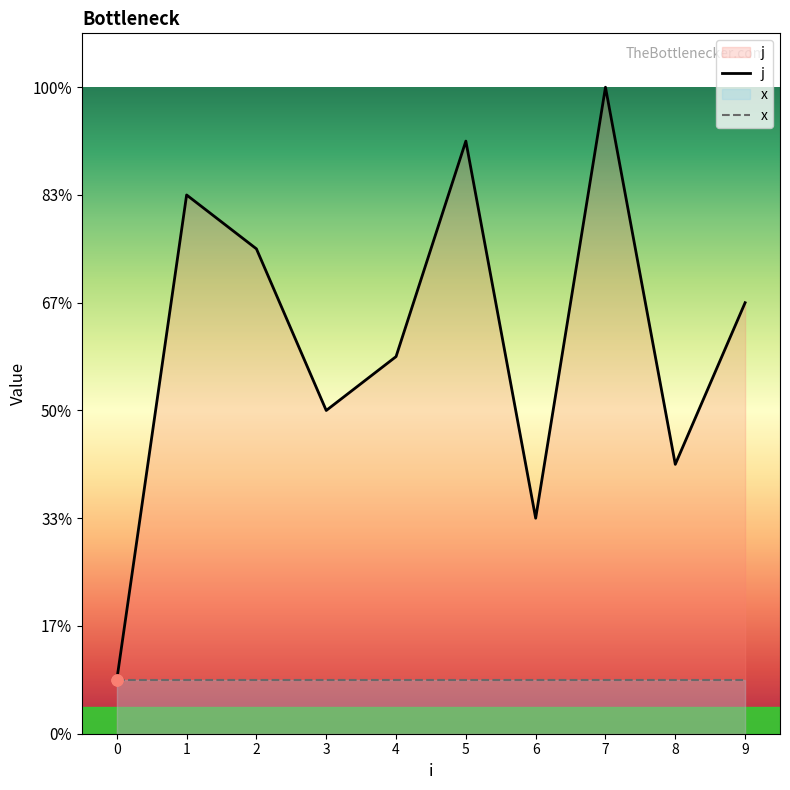

Approximately how many times larger is the value at 3 compared to 2?

0.7